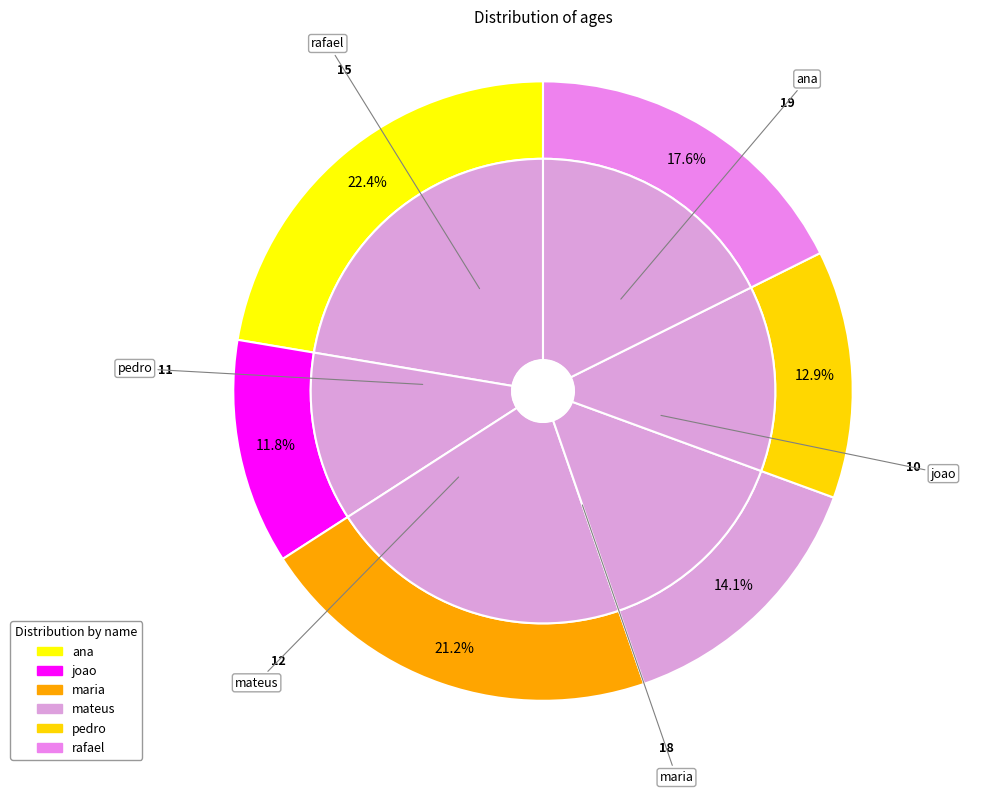

To the nearest percent, what is the difference between the pedro and joao slice percentages?

1%